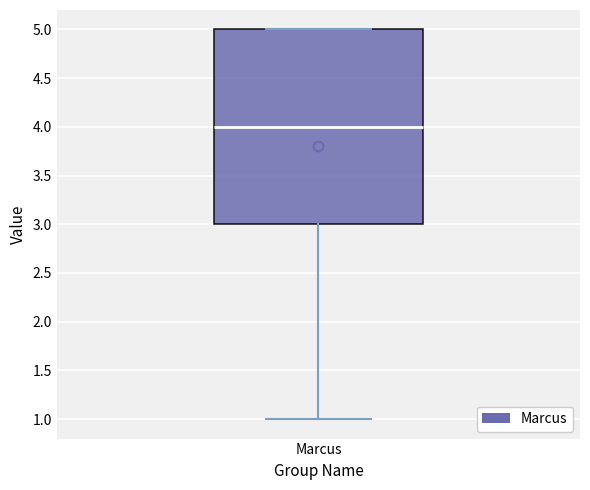

Transcribe this box plot: give where the median line is, the range the box spans, and where the two whiskers end, as read against the y-axis. The values are not printed on the chart, so give them approximately, as read against the axis.

median 4, box 3 to 5, whiskers 1 to 5